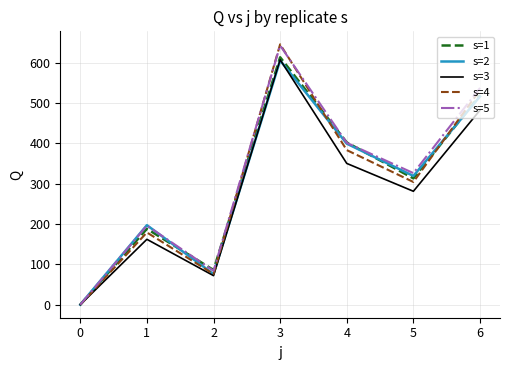

The value of s=1 at 4 is 248. True or false?

False